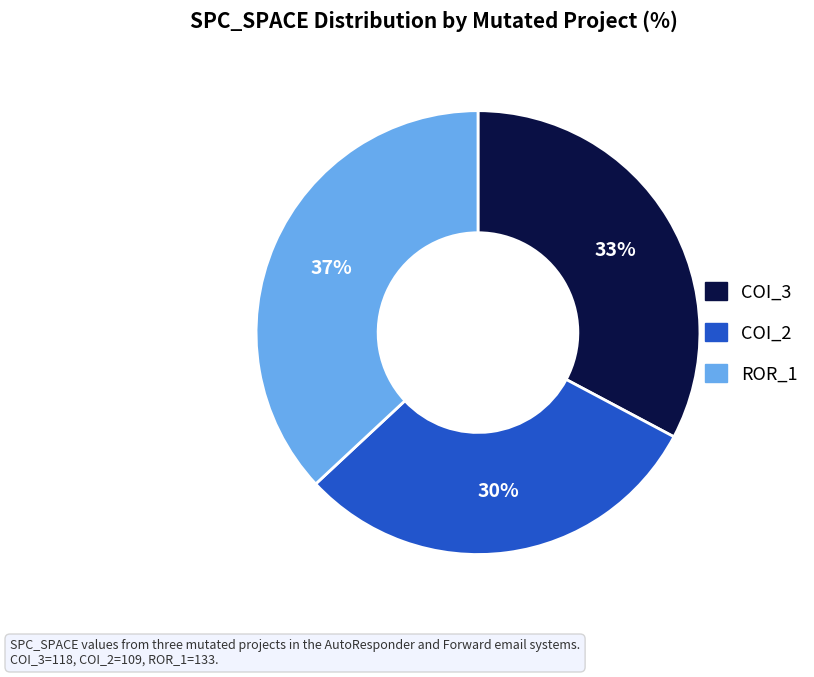

Count the number of slices in the pie.

3